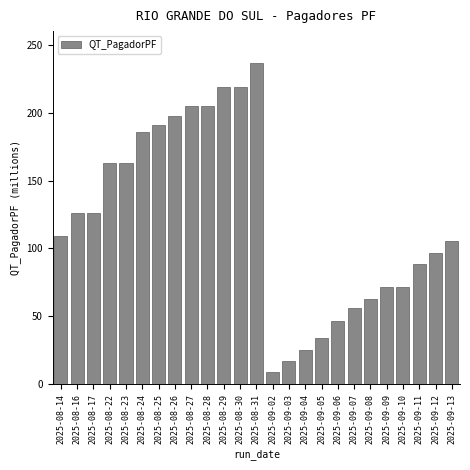

Reading left to right, list all the values displayed in this chart.

2025-08-14=108.8	2025-08-16=125.8	2025-08-17=125.8	2025-08-22=163.1	2025-08-23=163.1	2025-08-24=186.0	2025-08-25=191.0	2025-08-26=197.9	2025-08-27=204.7	2025-08-28=204.7	2025-08-29=219.0	2025-08-30=219.0	2025-08-31=236.6	2025-09-02=8.8	2025-09-03=17.0	2025-09-04=25.2	2025-09-05=33.5	2025-09-06=46.5	2025-09-07=55.9	2025-09-08=62.5	2025-09-09=71.3	2025-09-10=71.3	2025-09-11=88.6	2025-09-12=96.6	2025-09-13=105.4